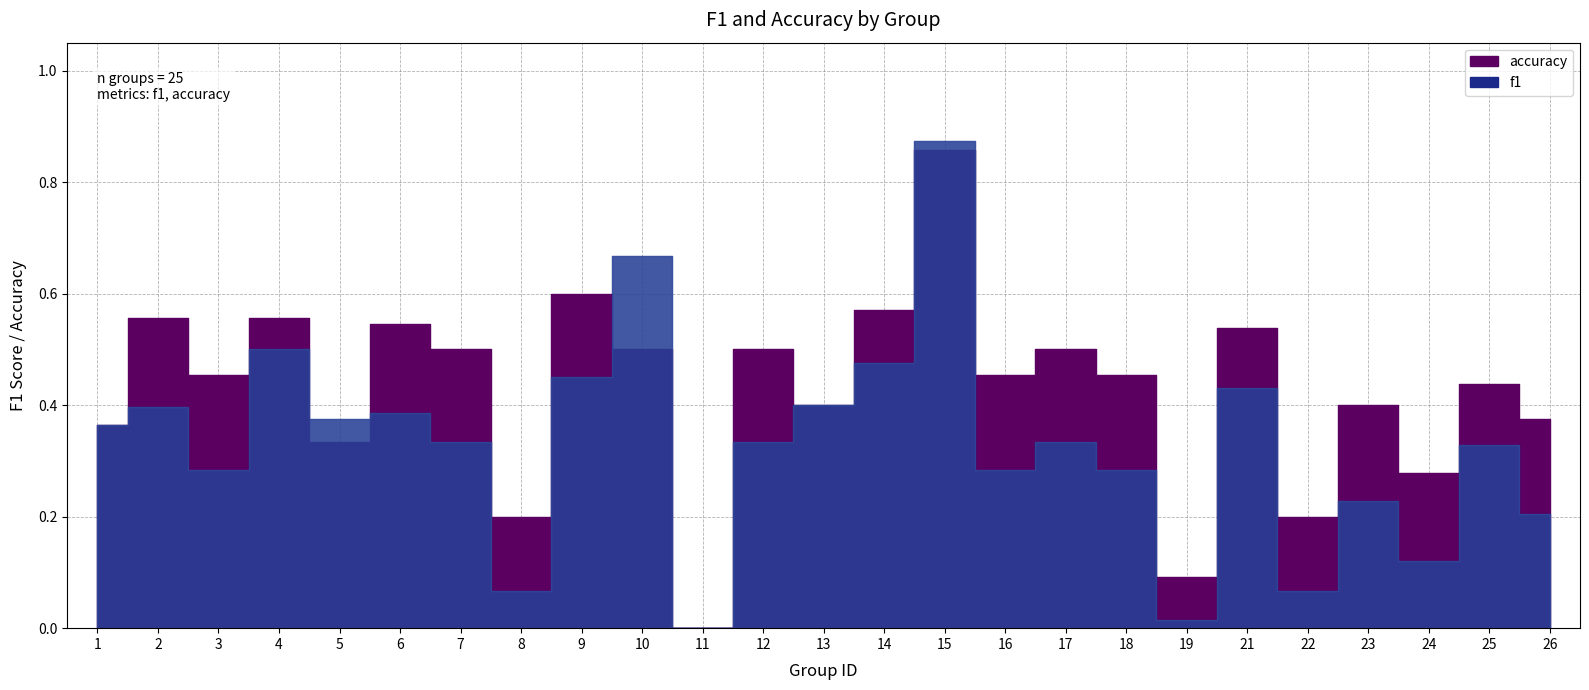

Where is the first local minimum for accuracy?

3